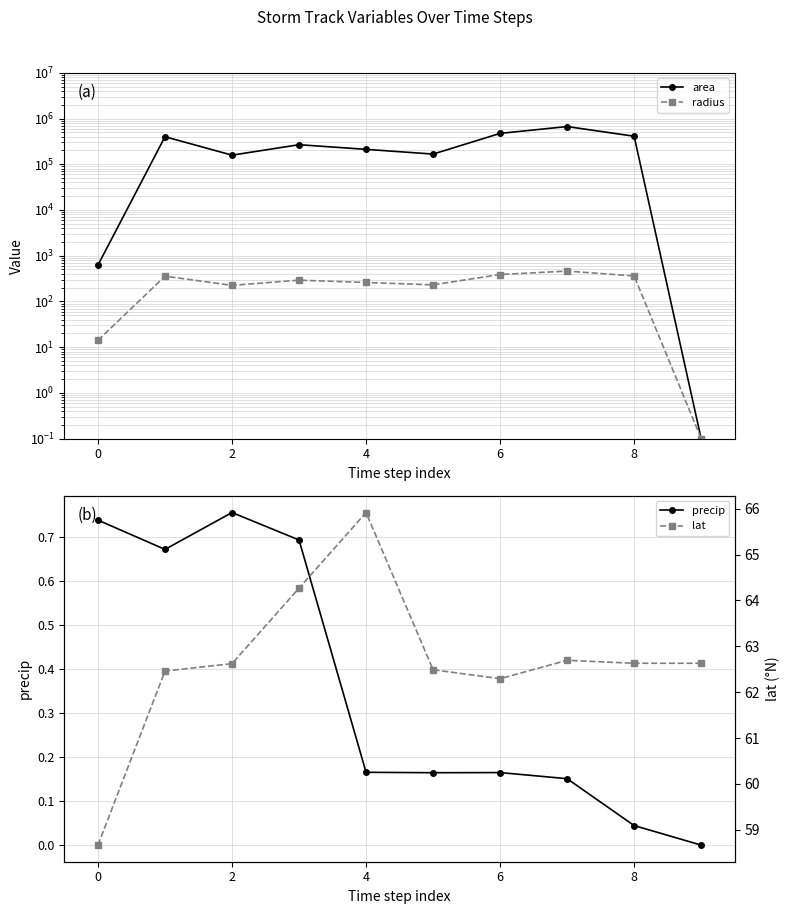

What is the maximum value for area?

667500.0